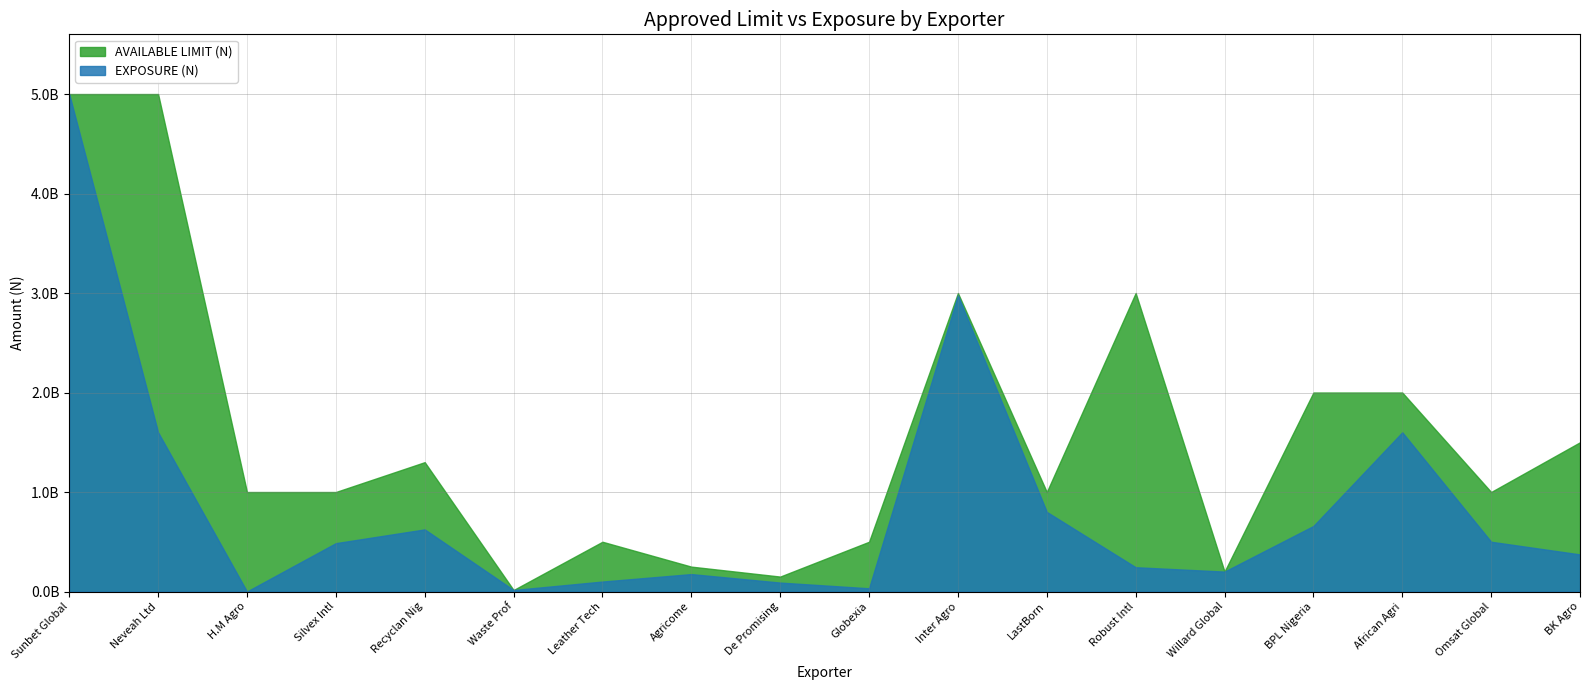

What is the difference between the maximum and minimum values in the AVAILABLE LIMIT (N) series?

3400000000.0